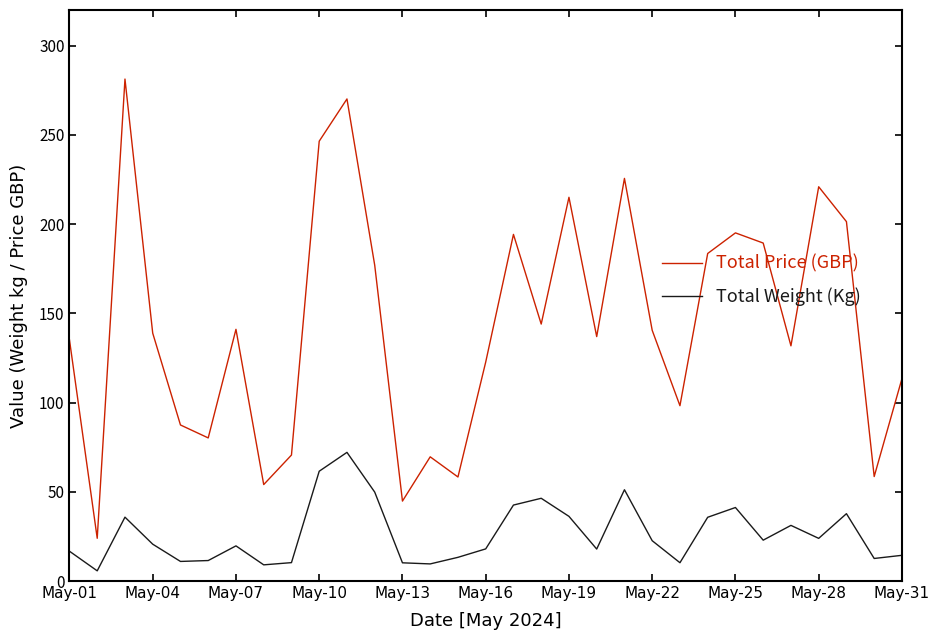

True or false: Total Weight (Kg) and Total Price (GBP) intersect in this chart.

False